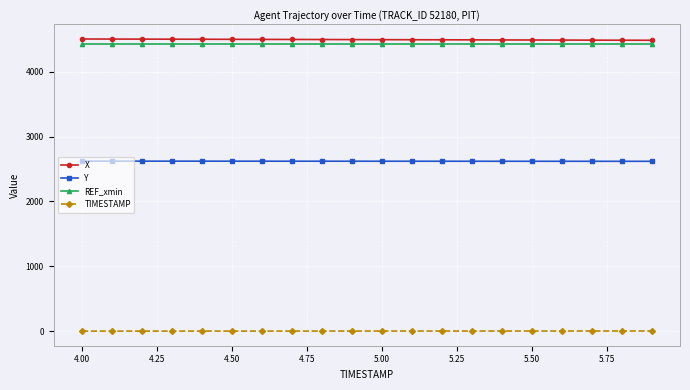

True or false: TIMESTAMP and X intersect in this chart.

False